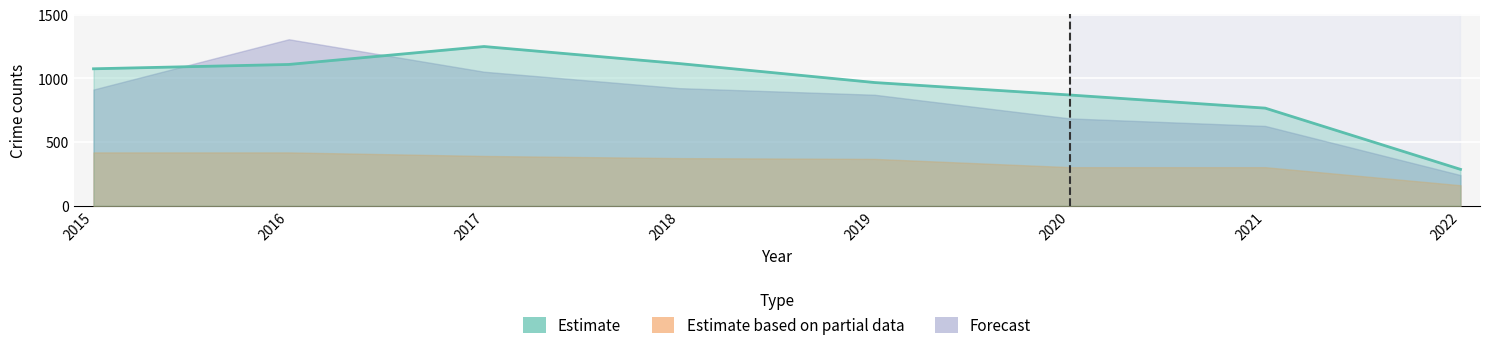

List the labels in order of value, smallest first.

2022, 2021, 2020, 2019, 2015, 2016, 2018, 2017